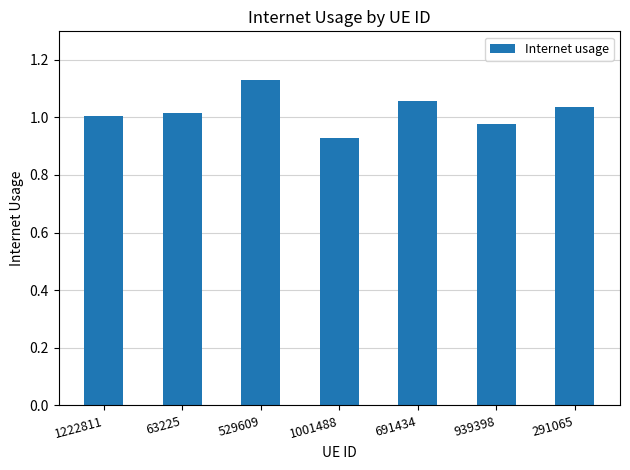

What position from the right is 691434?

3